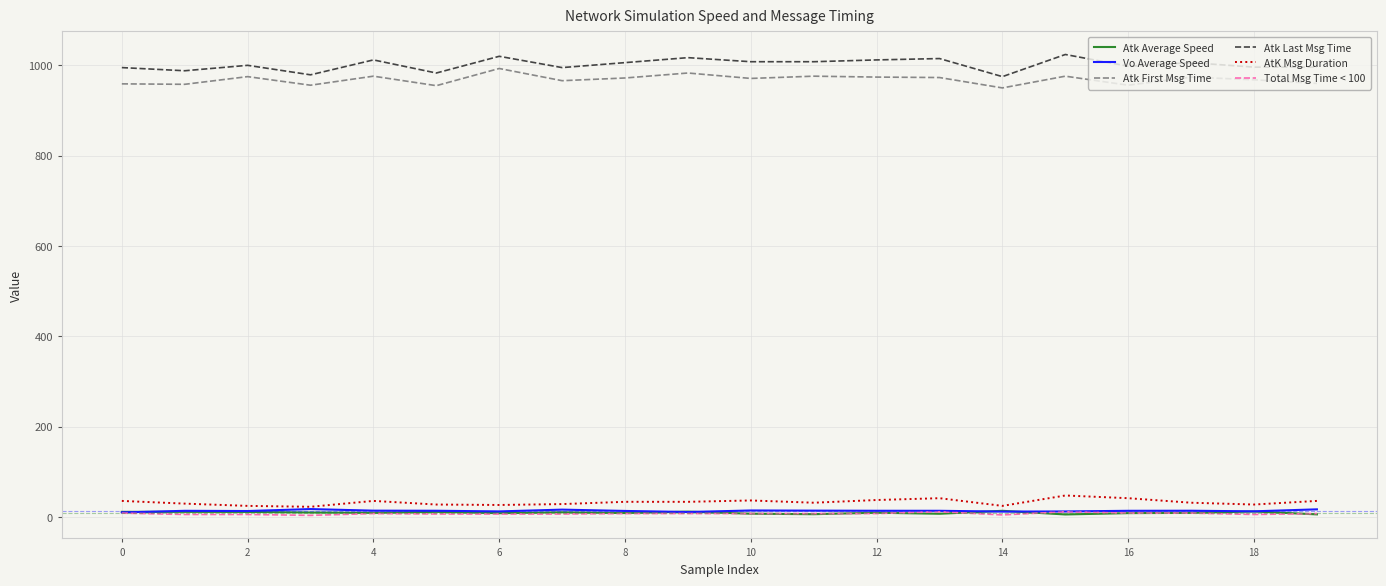

What is the minimum value for AtK Msg Duration?

23.0